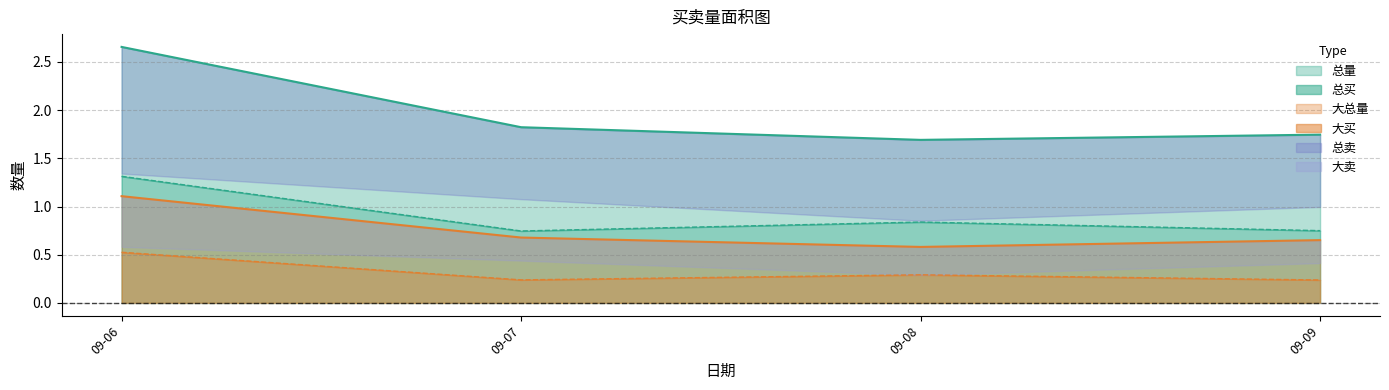

What is the difference between the maximum and minimum values in the 总买 series?

0.6